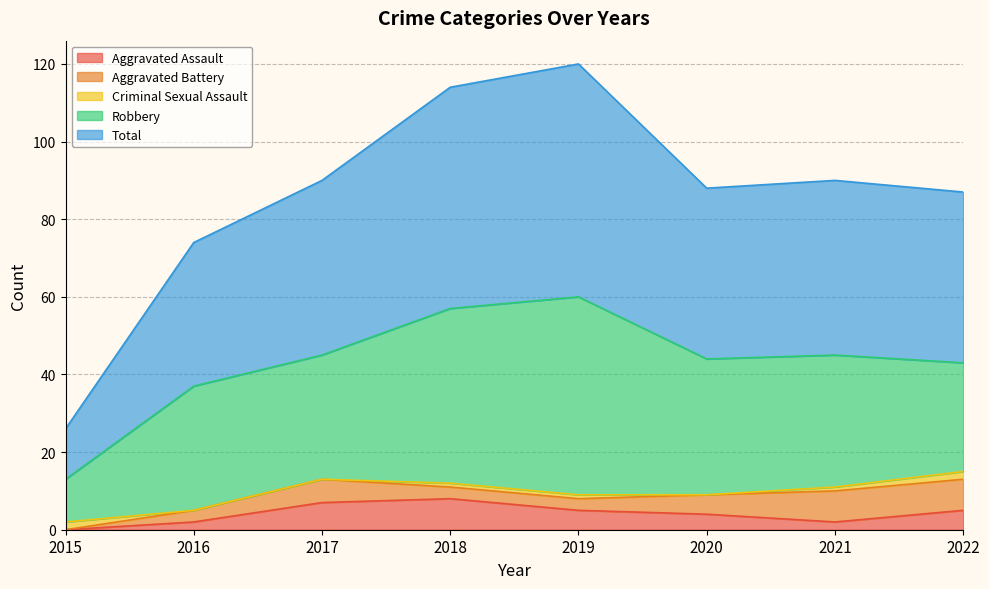

At which category does Robbery reach its first local peak?

2019